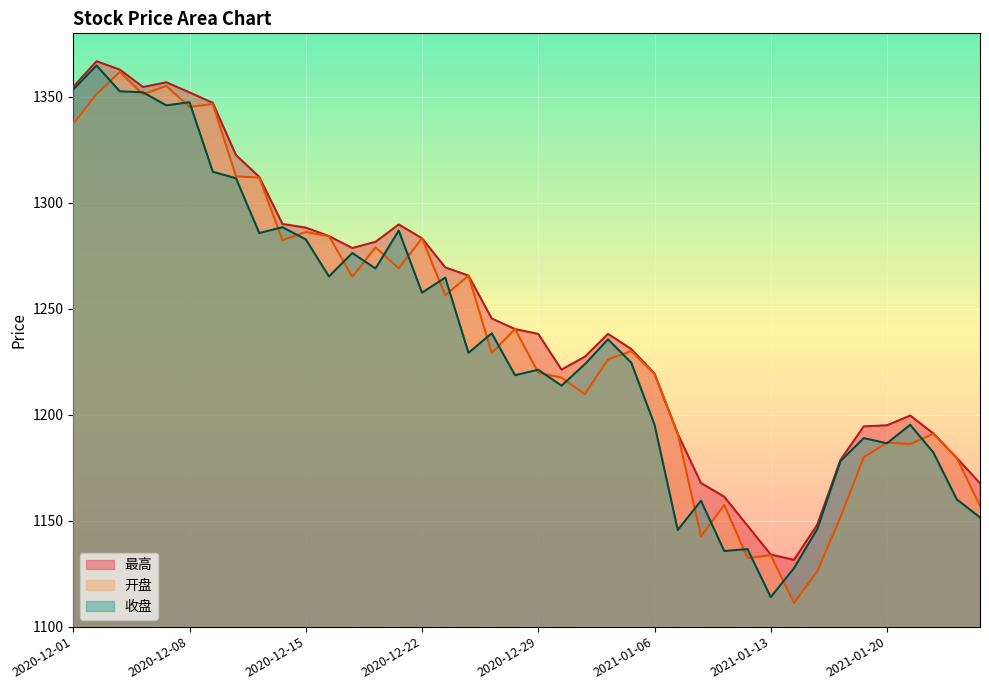

What is the highest value of the 最高 series?

1366.8